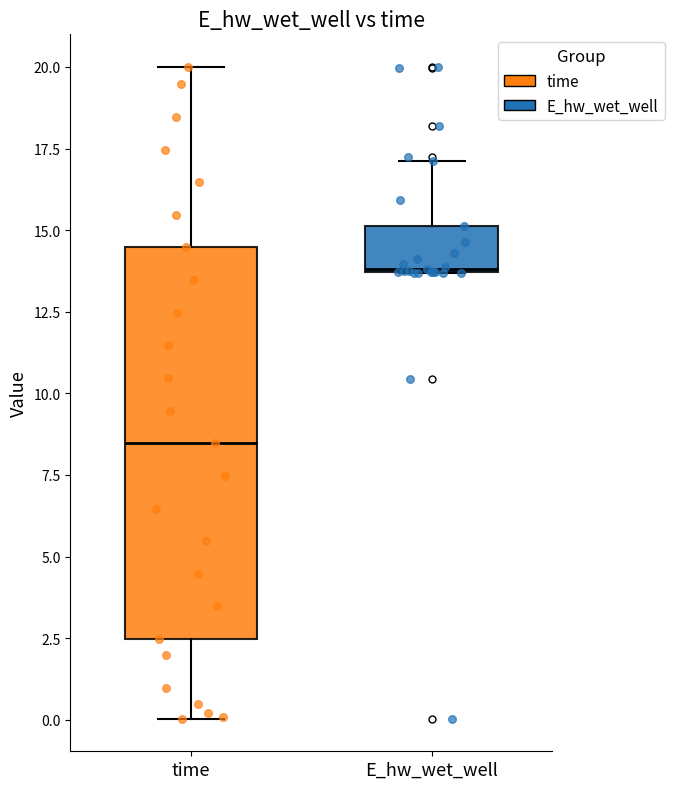

Which box's median line is the highest?

E_hw_wet_well